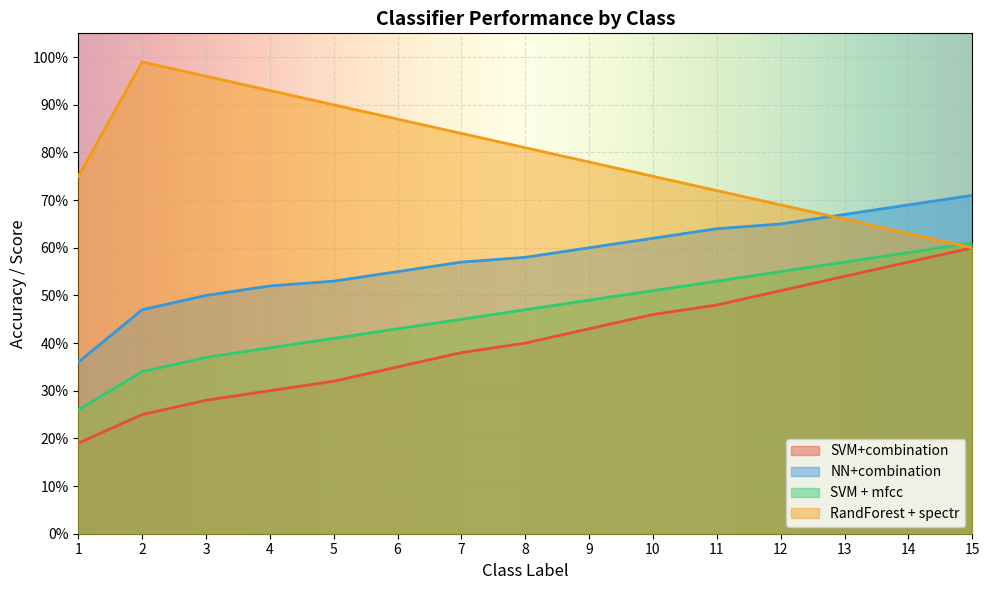

Which category has the highest value across all series?

15